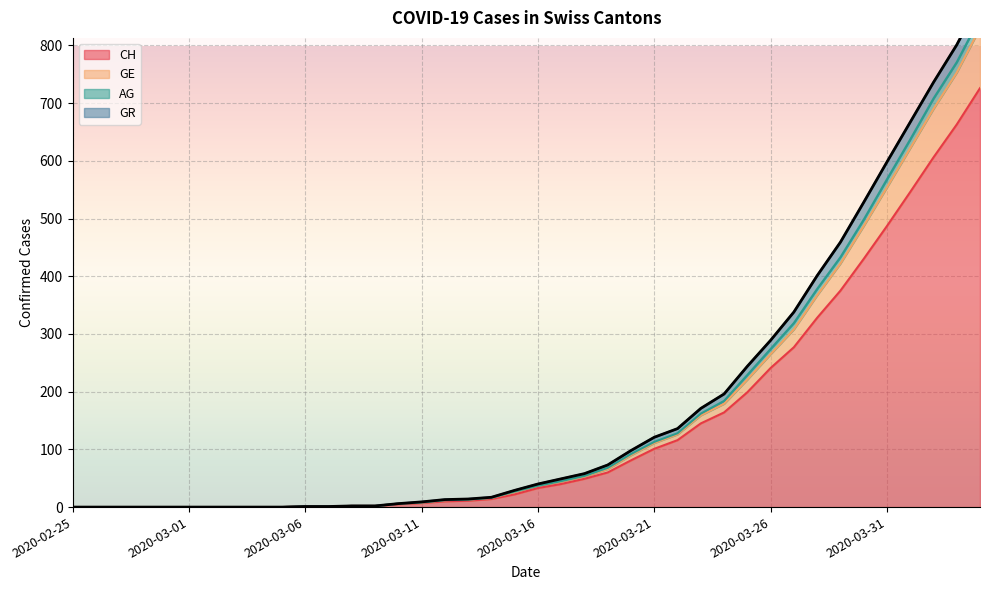

What is the highest value of the CH series?

726